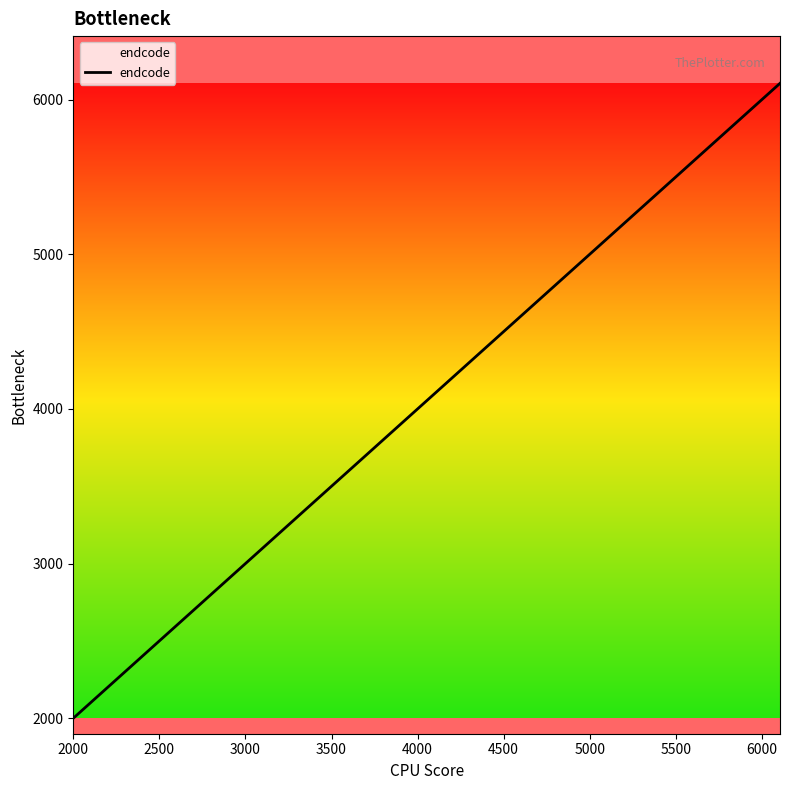

What is the difference between the maximum and minimum values?

4105